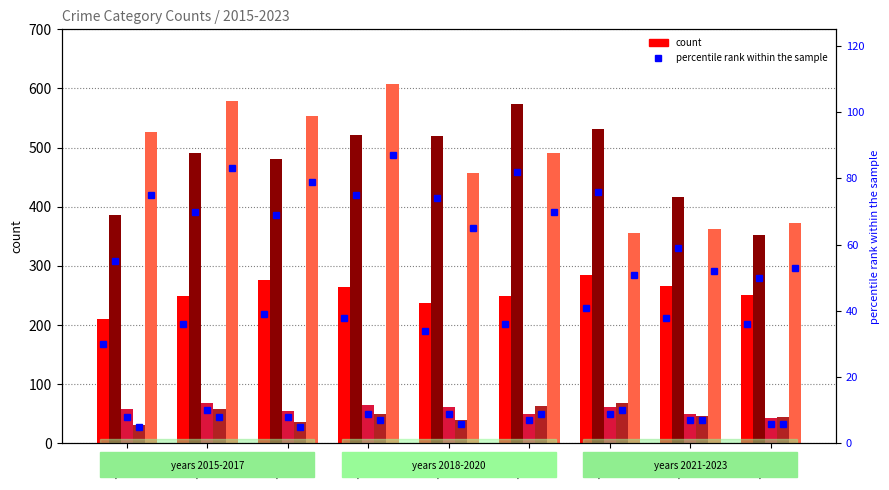

What is the difference between the Aggravated Battery values at 2022 and 2021?

115